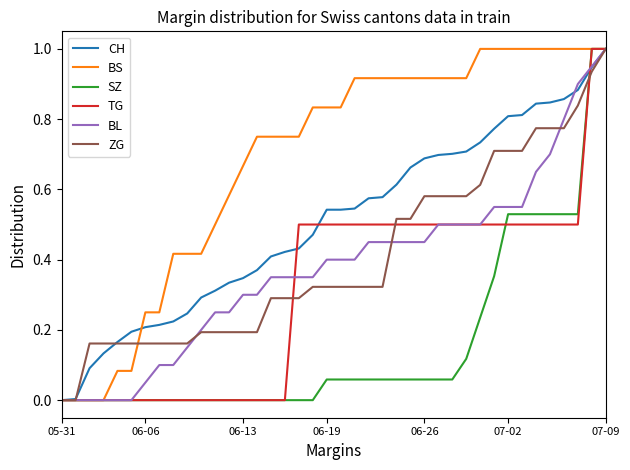

What is the maximum value for TG?

1.0